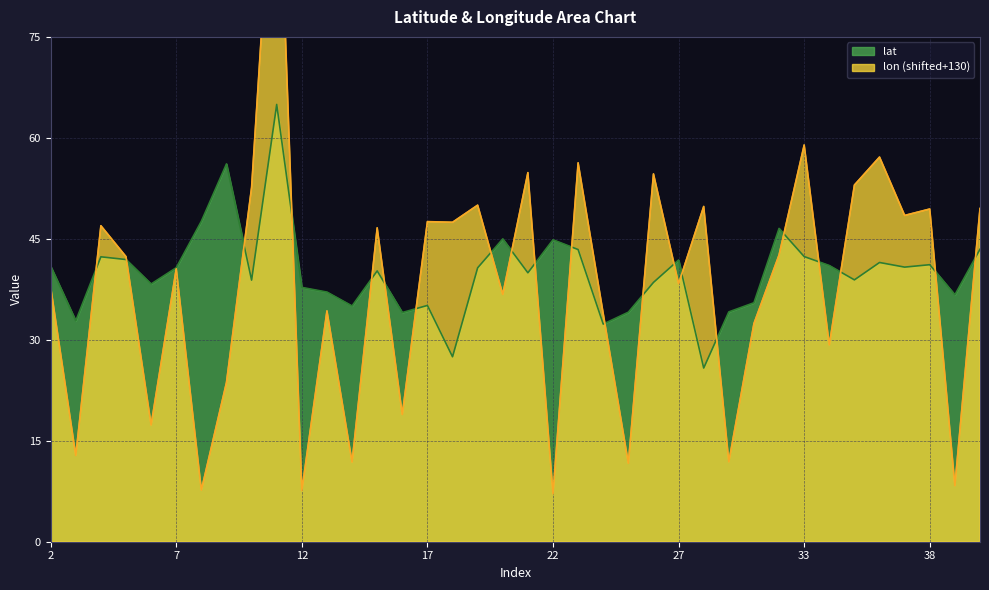

Rank the series by their maximum value, from lowest to highest.

lat, lon